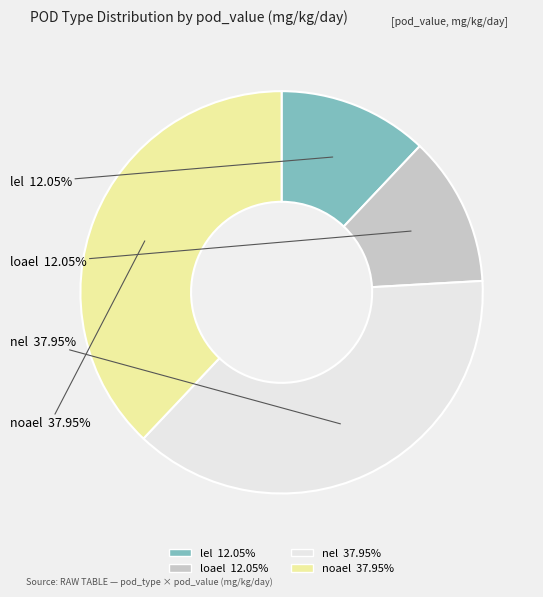

To the nearest percent, what is the difference between the largest and smallest slice percentages?

26%